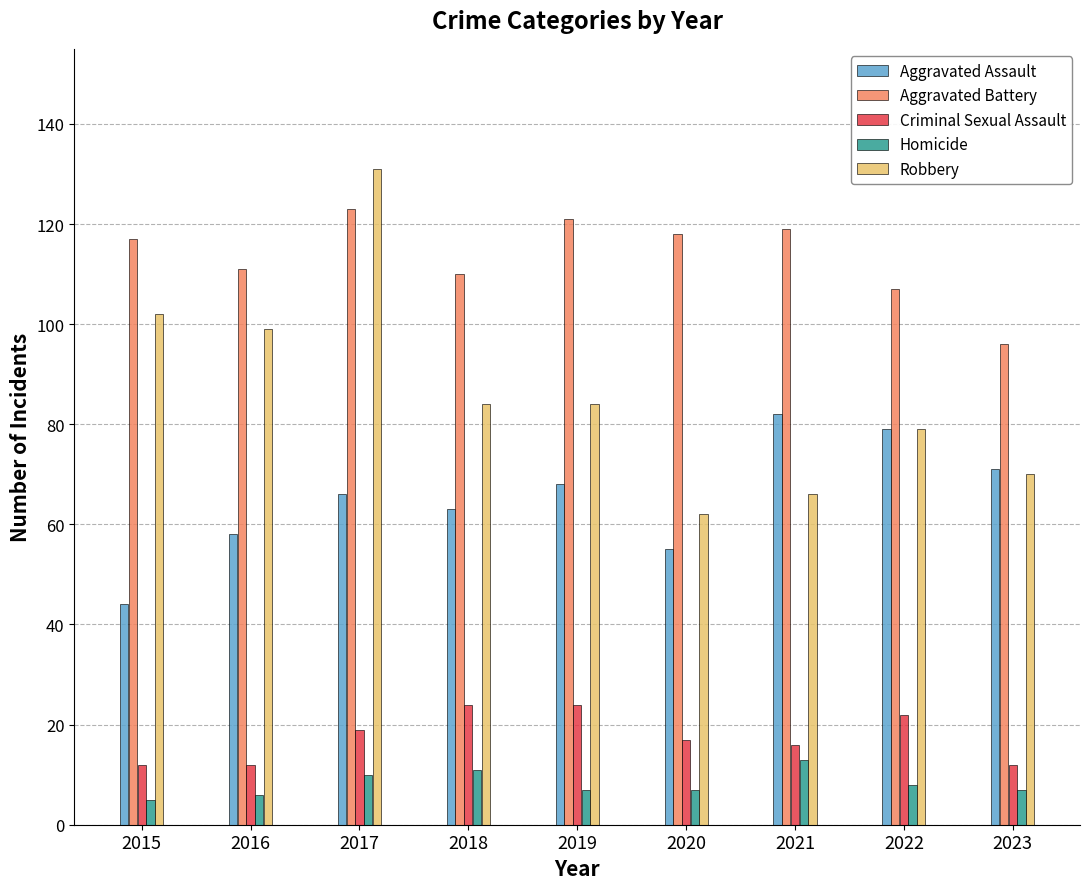

What is the difference between the Criminal Sexual Assault values at 2021 and 2018?

8